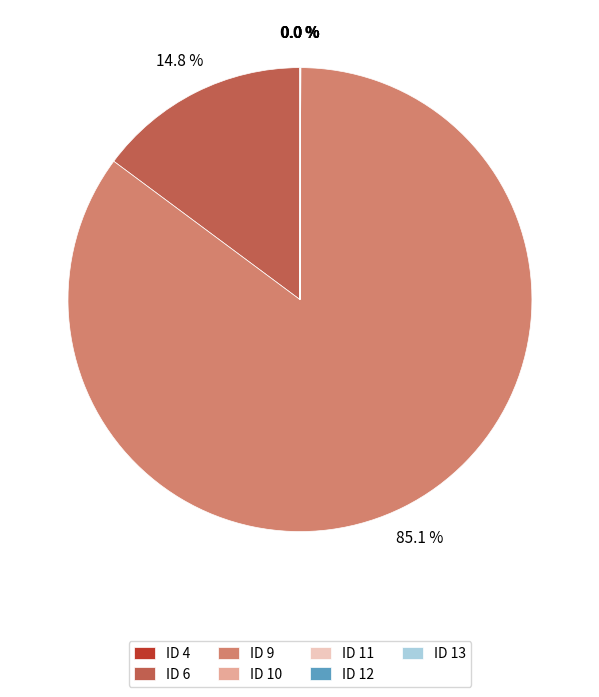

To the nearest percent, what is the difference between the largest and smallest slice percentages?

85%